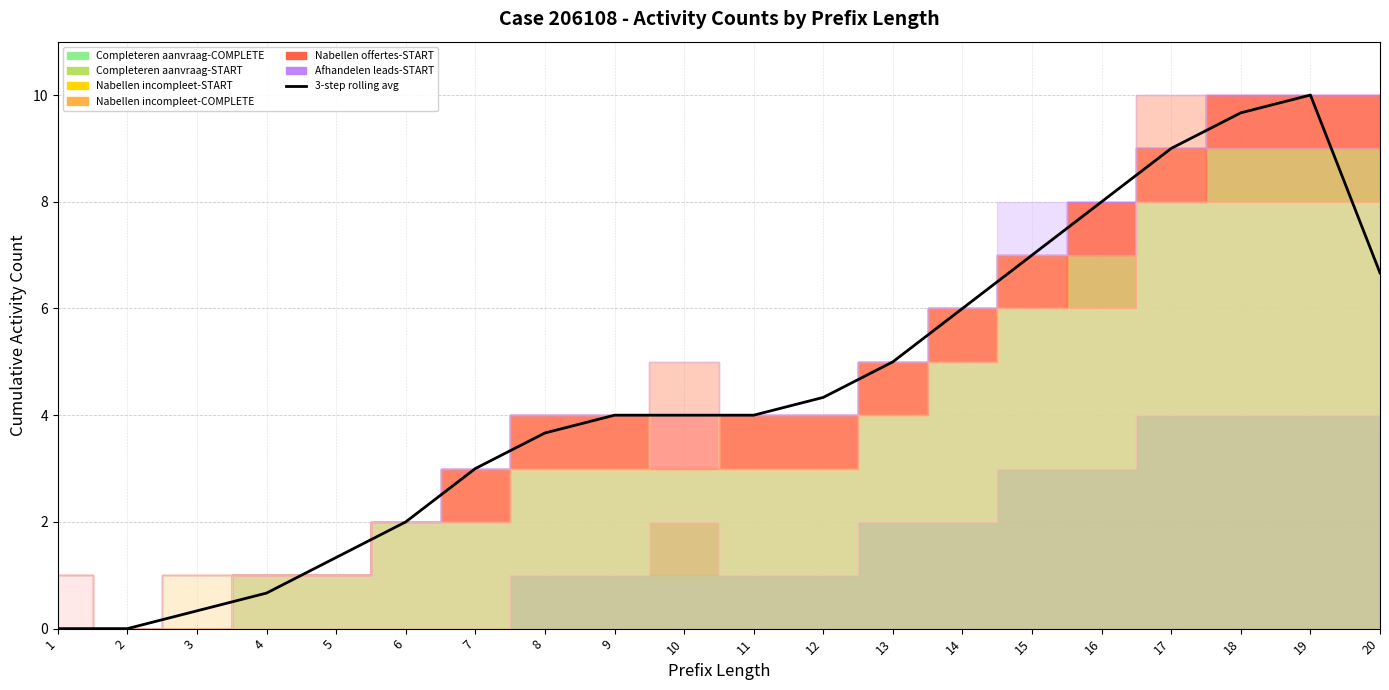

What is the ratio of the value at 18 to the value at 17?

1.1